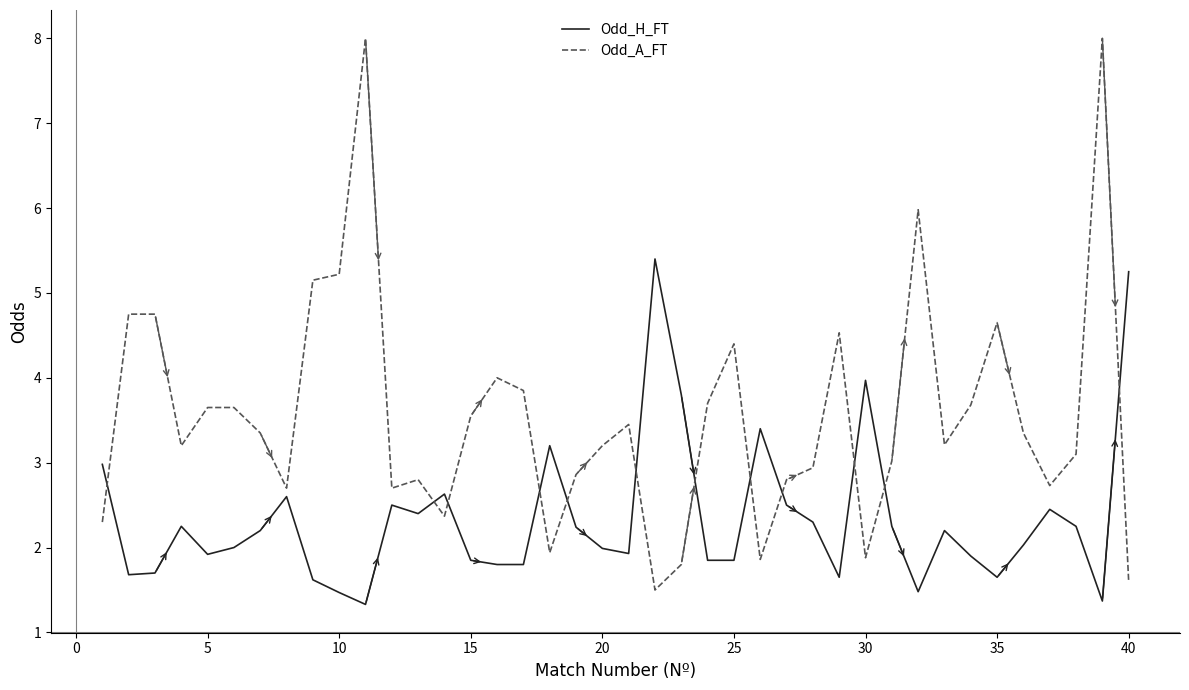

Which series has the largest total across all categories?

Odd_A_FT